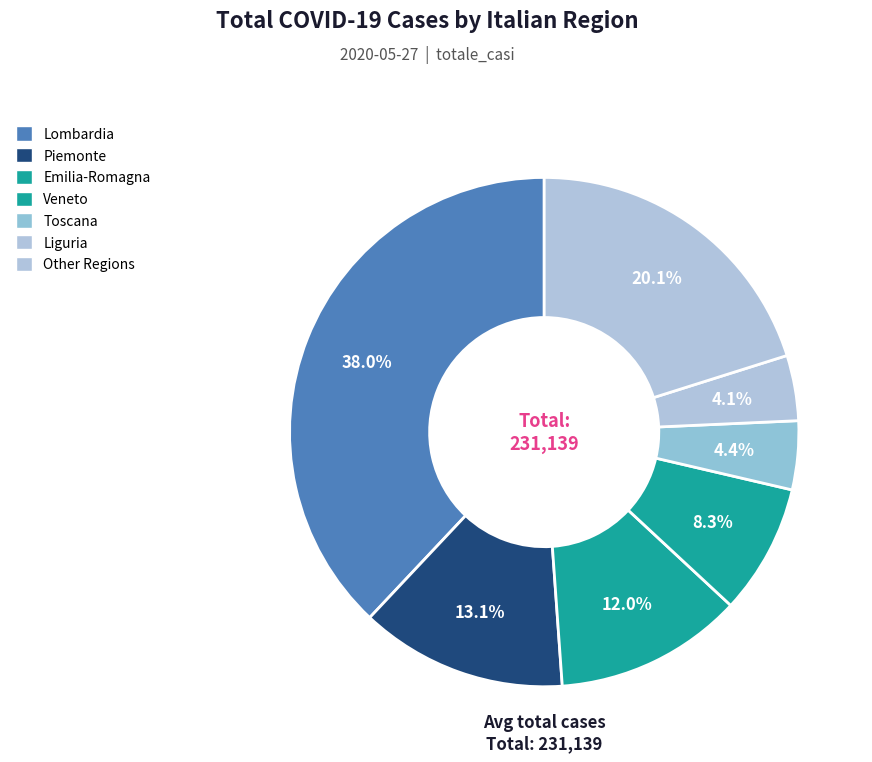

Count the number of slices in the pie.

7